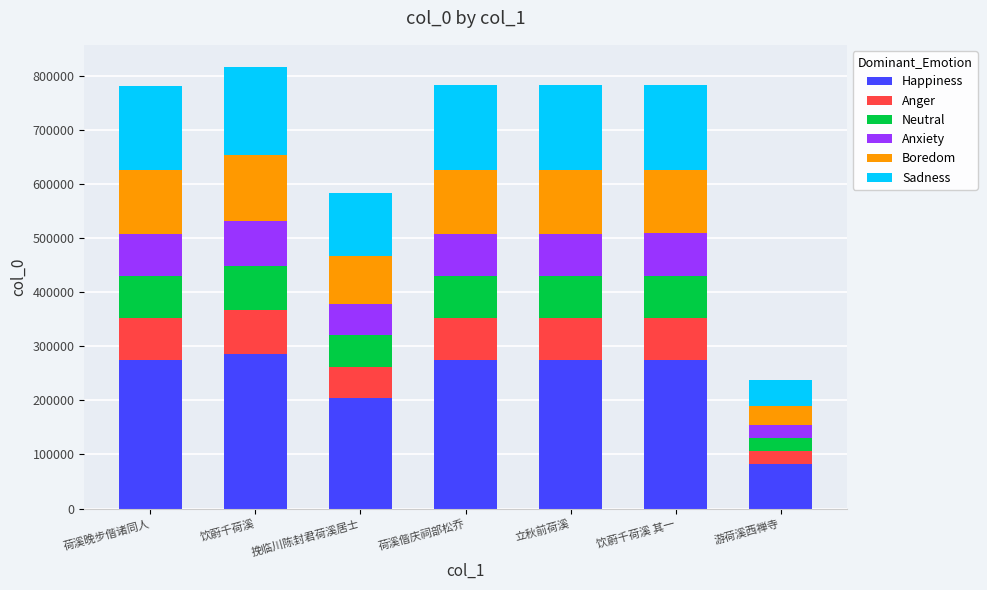

Does the chart contain any negative values?

No